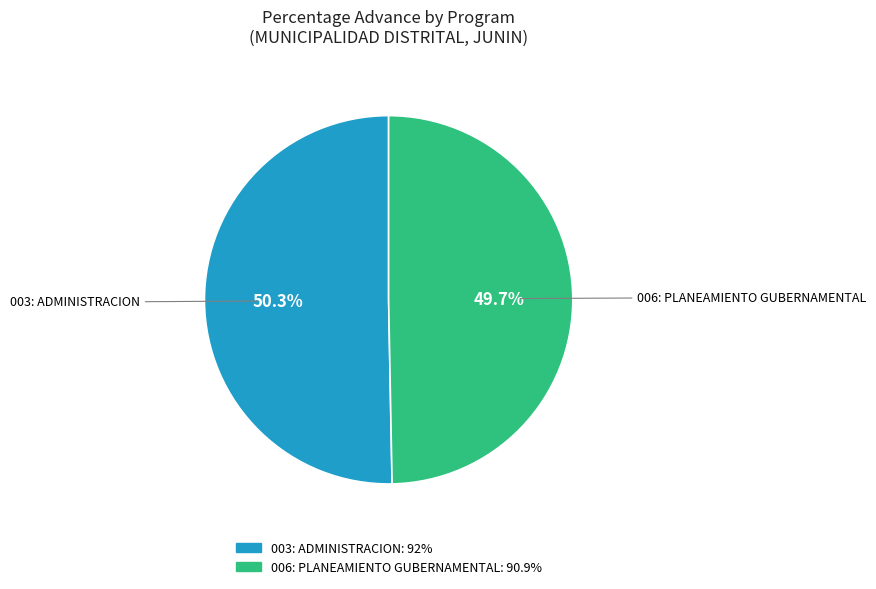

Do 003: ADMINISTRACION and 006: PLANEAMIENTO GUBERNAMENTAL together represent more than half of the pie?

Yes